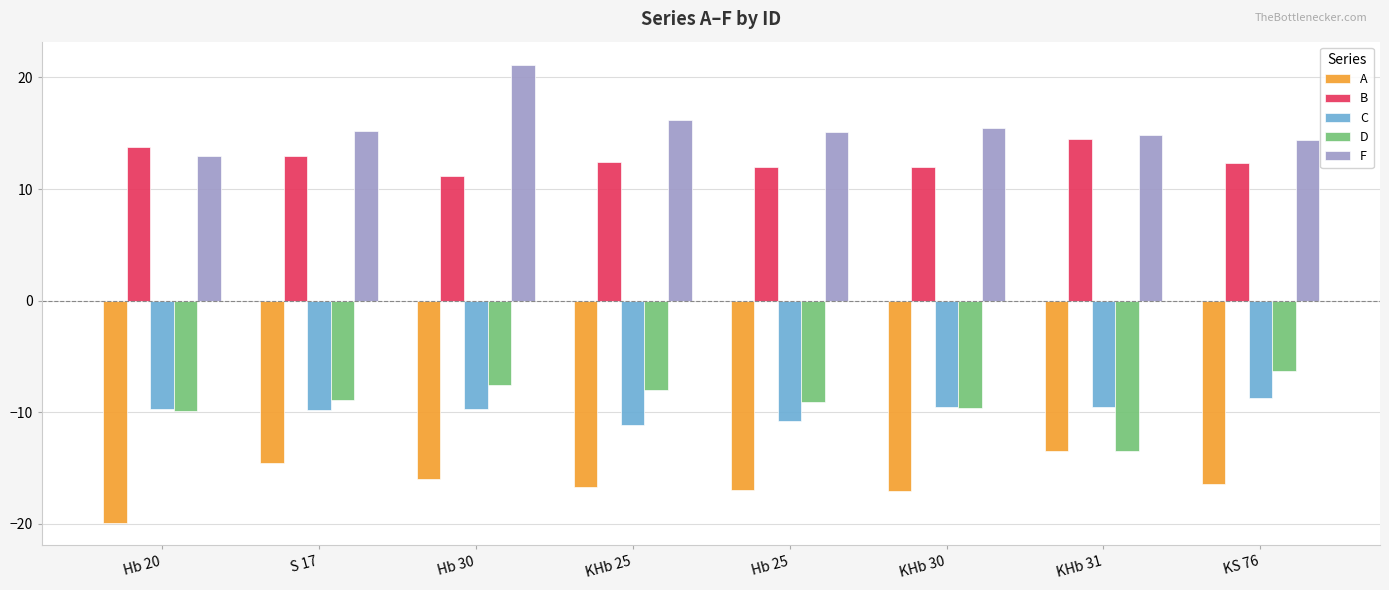

True or false: C has a value of -9.6 at KHb 31.

True